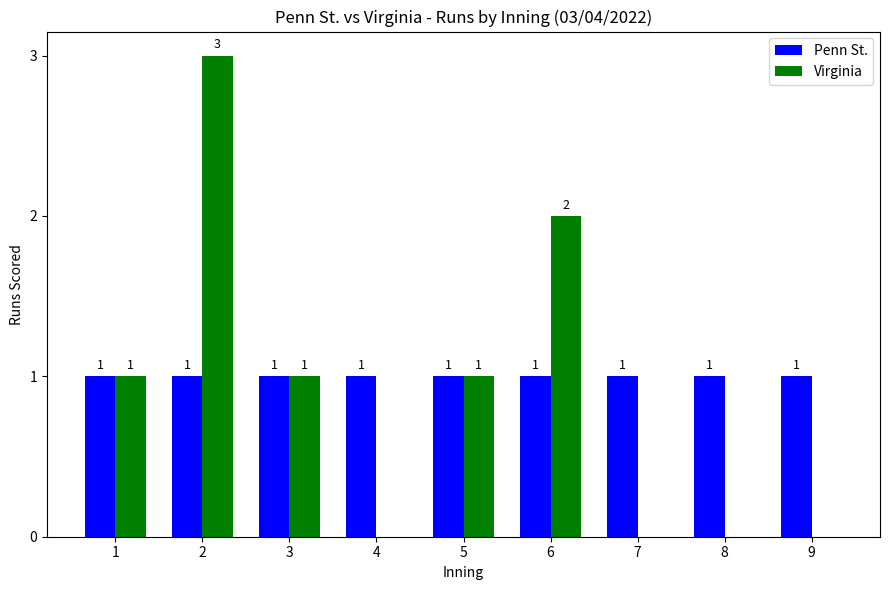

What is the highest value of the Virginia series?

3